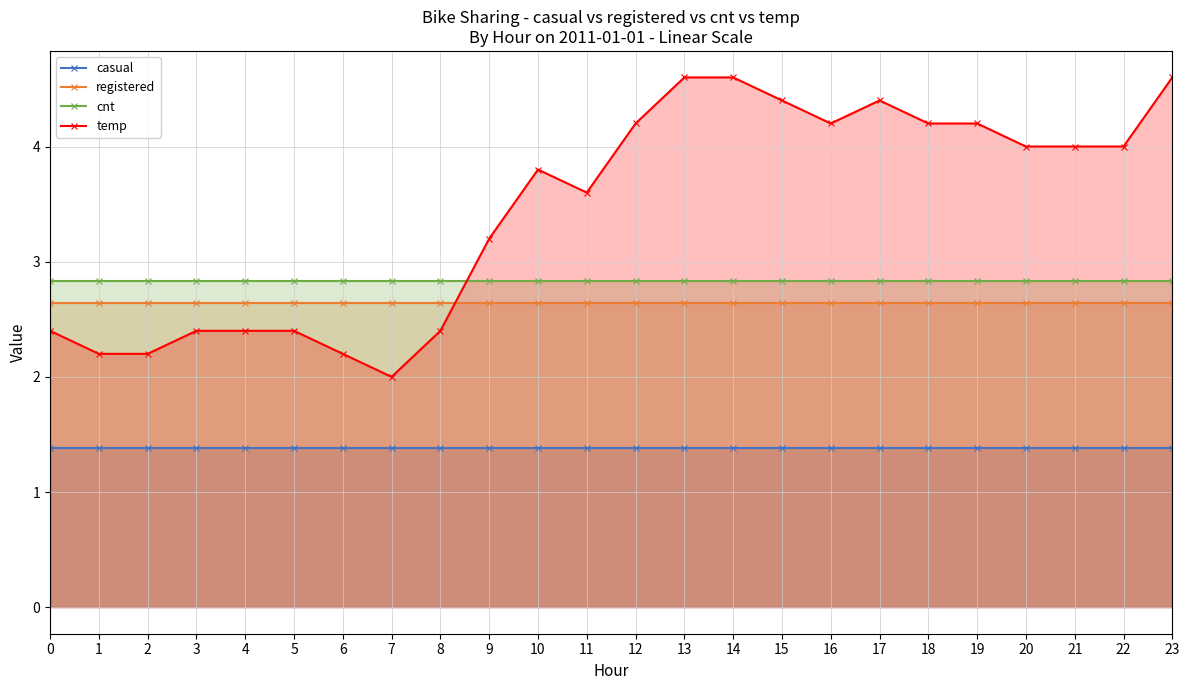

Which series changed the most between 21 and 23?

temp